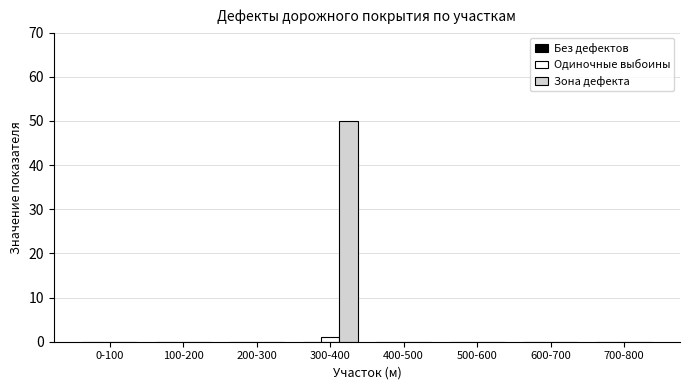

Which category has the highest value across all series?

300-400